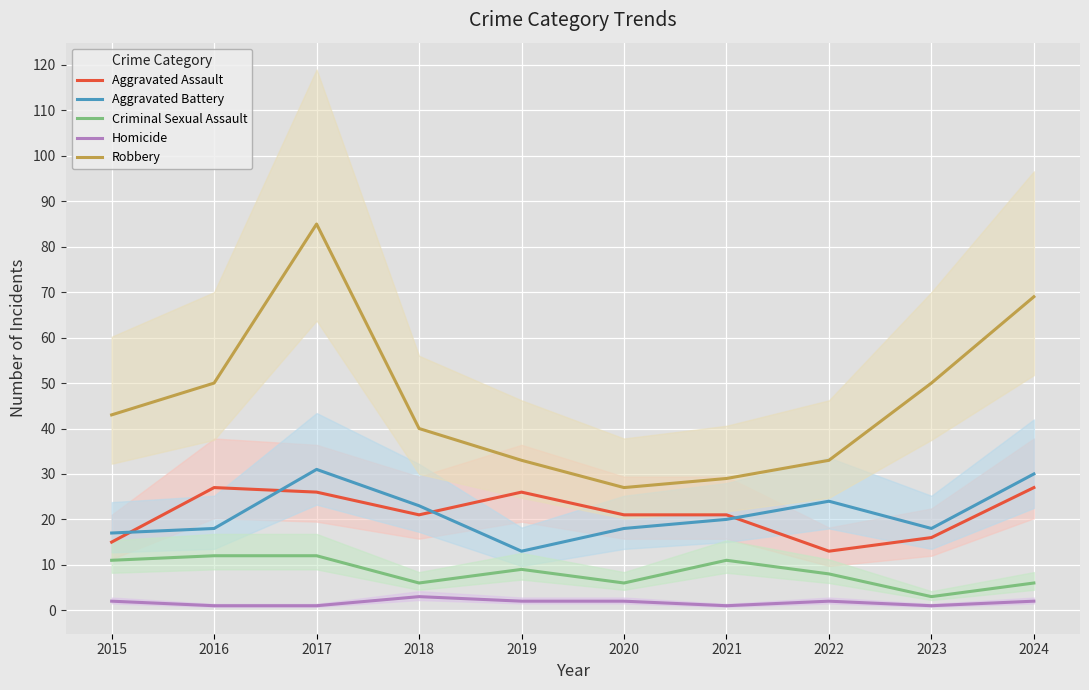

Is this an area chart (filled region under the line)?

No